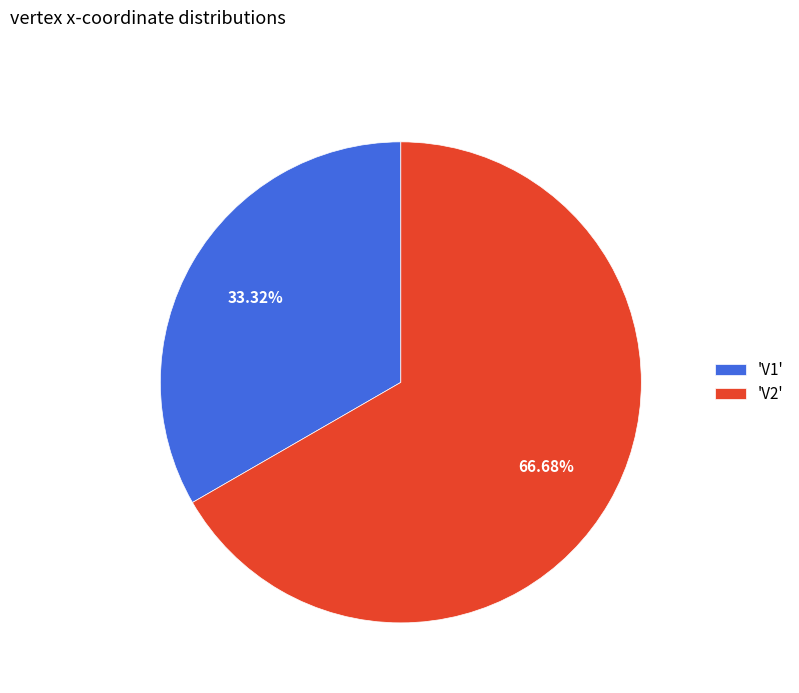

Which slice is the largest?

'V2'